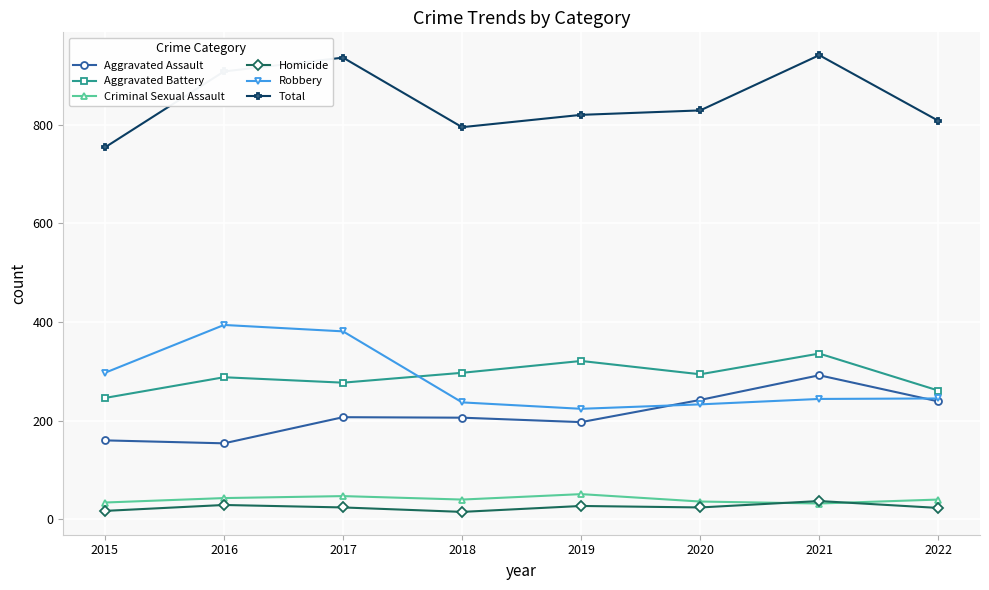

How many distinct data groups are displayed?

6